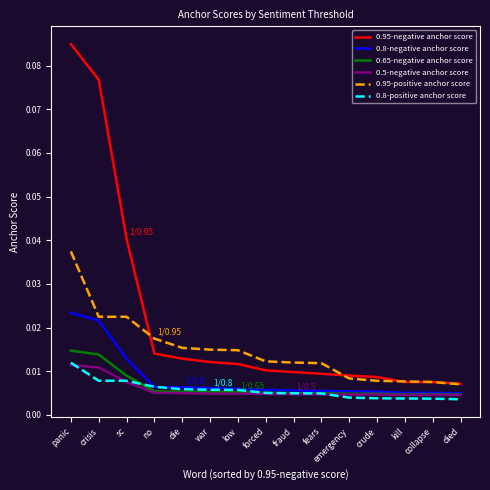

Which category has the highest value in the 0.95-negative anchor score series?

panic